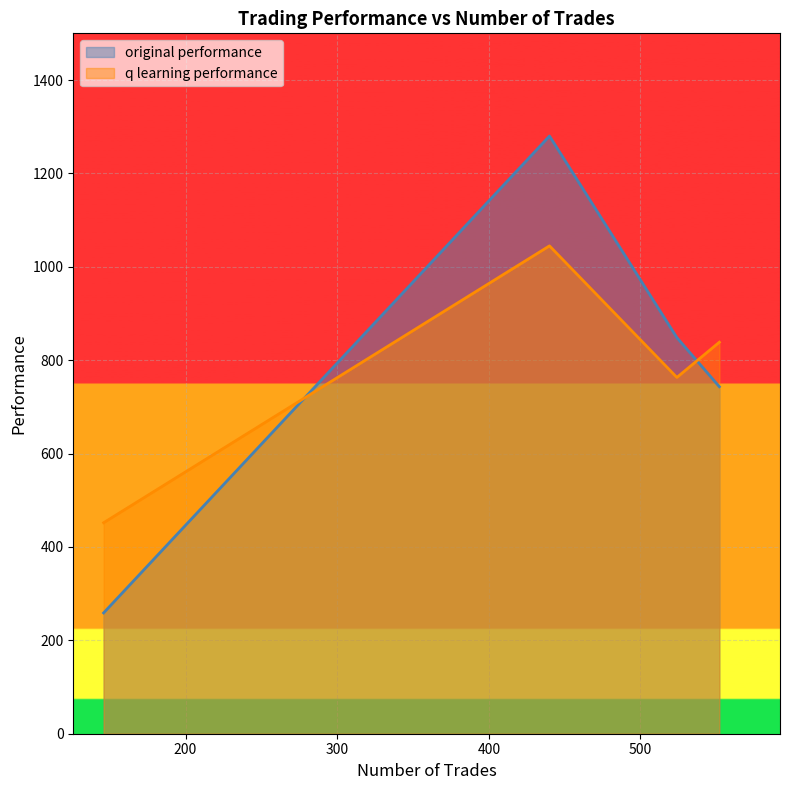

What is the approximate value of original performance at 440?

1280.1